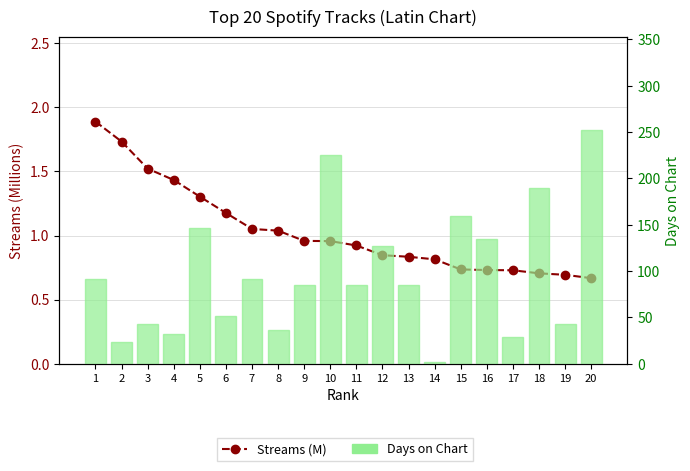

How many series are shown in this chart?

2